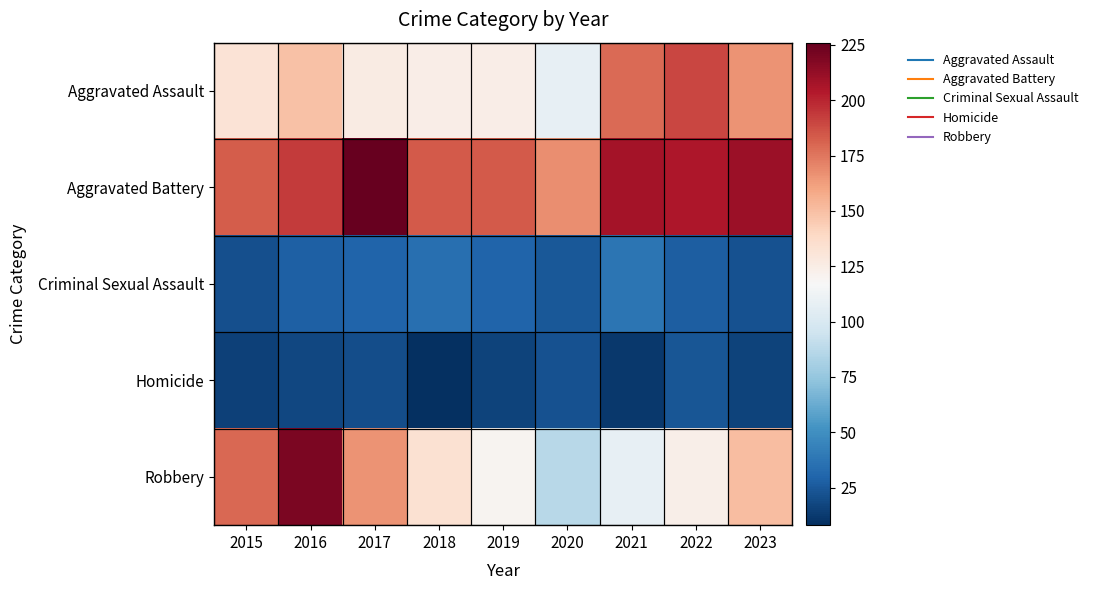

At how many categories does at least one series exceed 144?

9